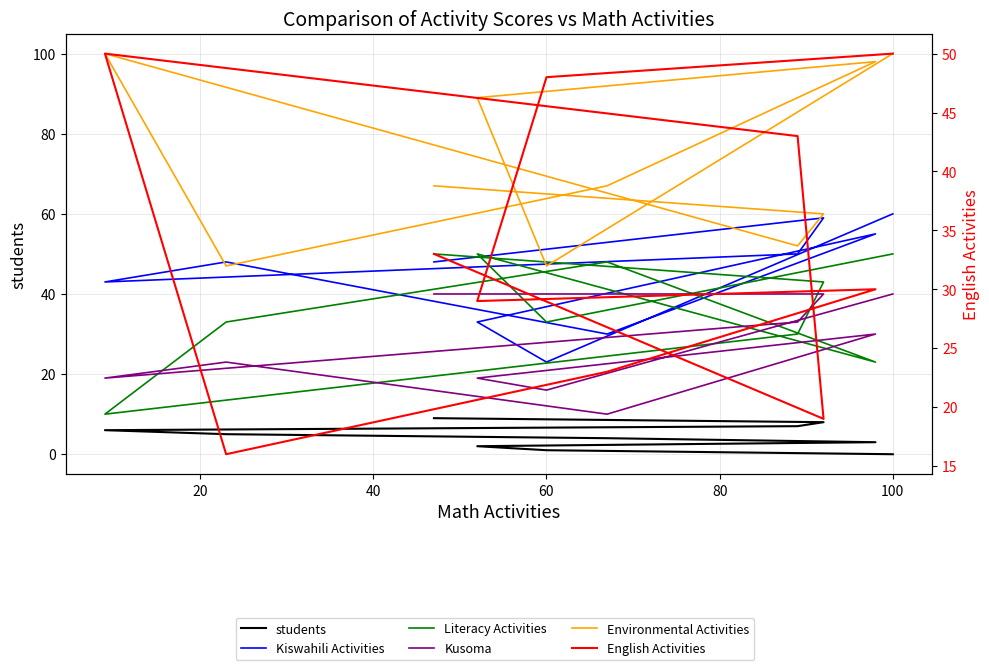

What is the greatest value displayed?

100